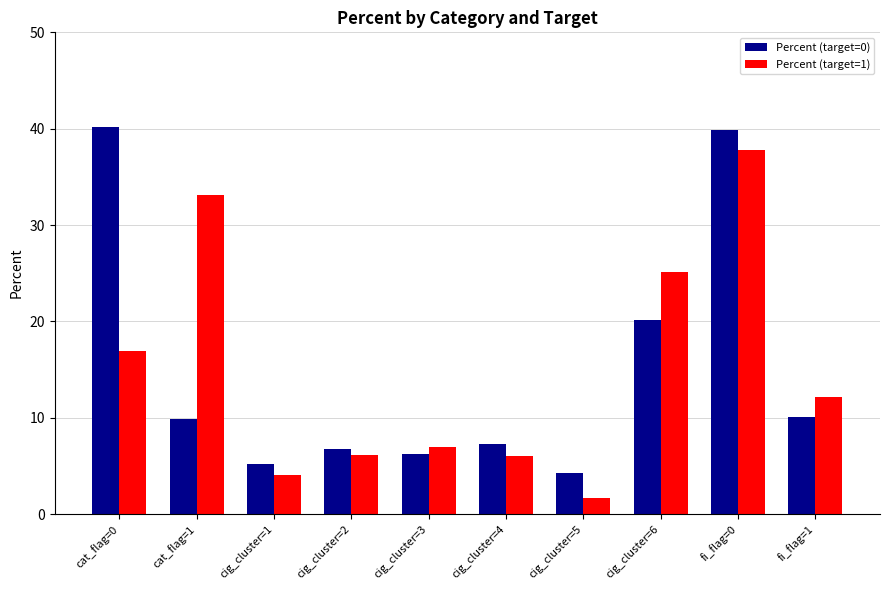

What is the greatest value displayed?

40.2